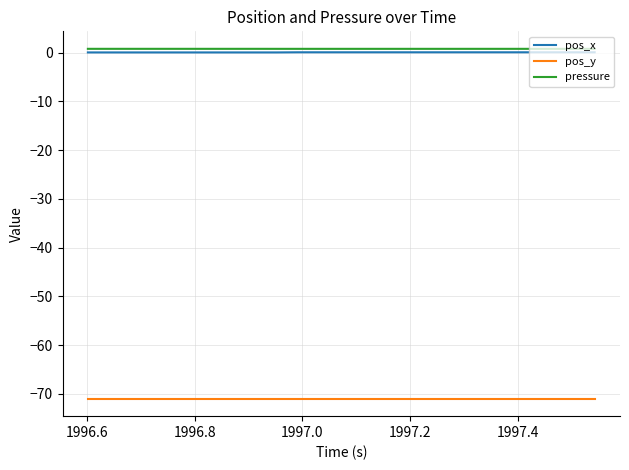

True or false: pos_x and pos_y intersect in this chart.

False